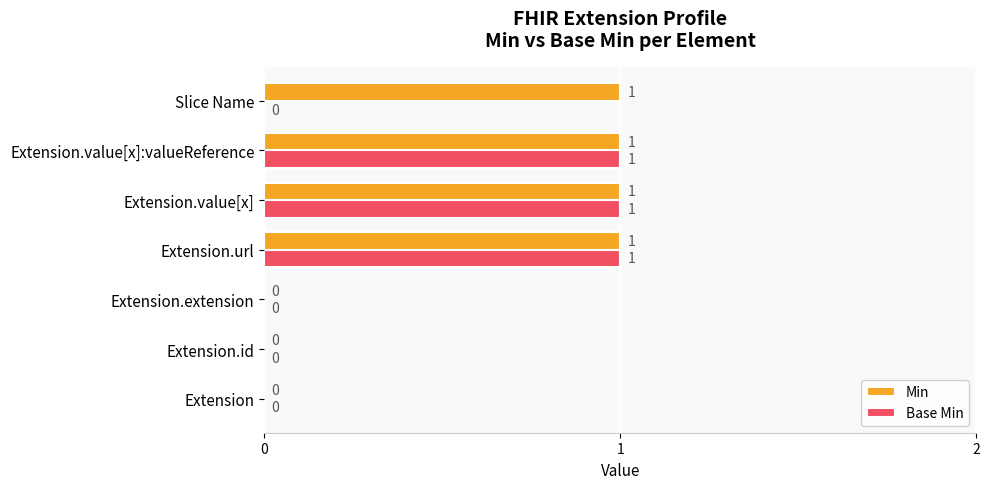

What is the sum of all Base Min values?

3